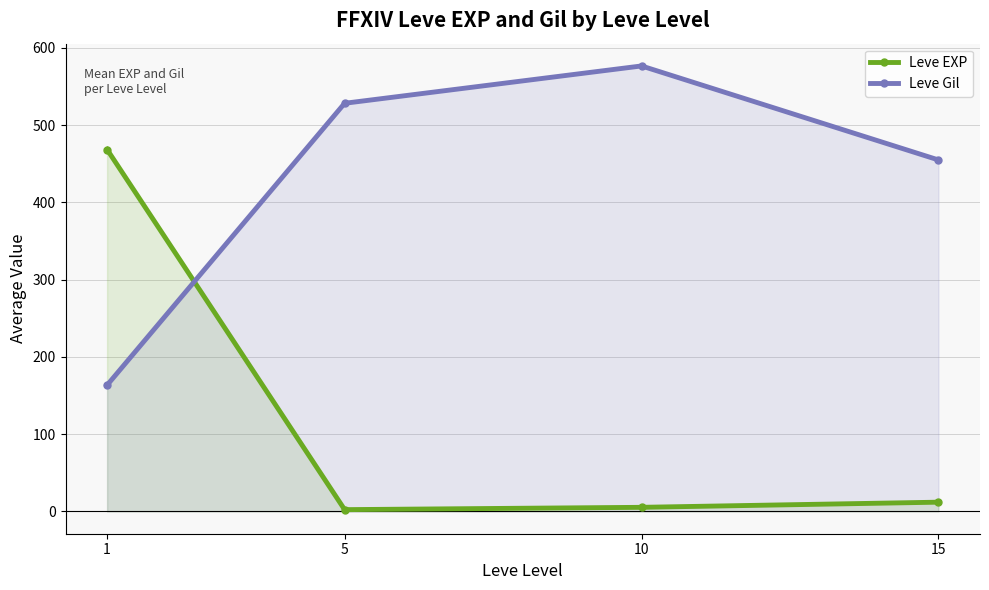

What is the value of the Leve Gil point at the 2nd from the left?

528.3